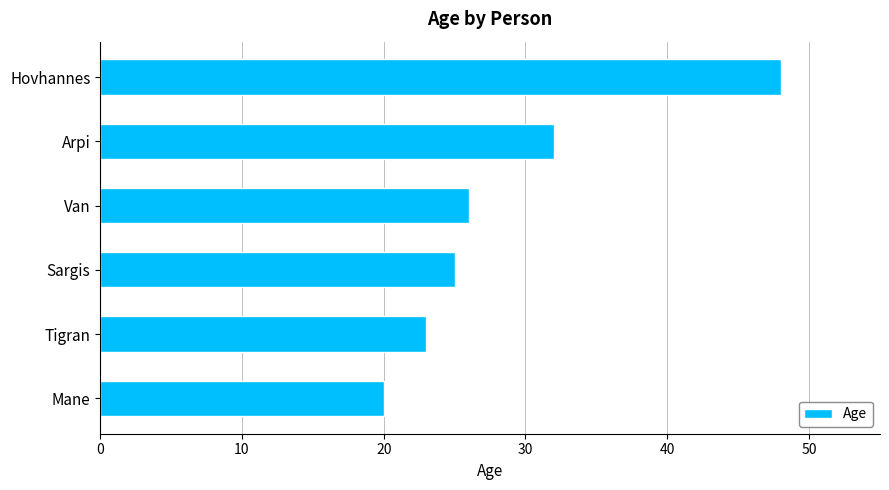

Reading top to bottom, extract all data points from this chart.

48	32	26	25	23	20